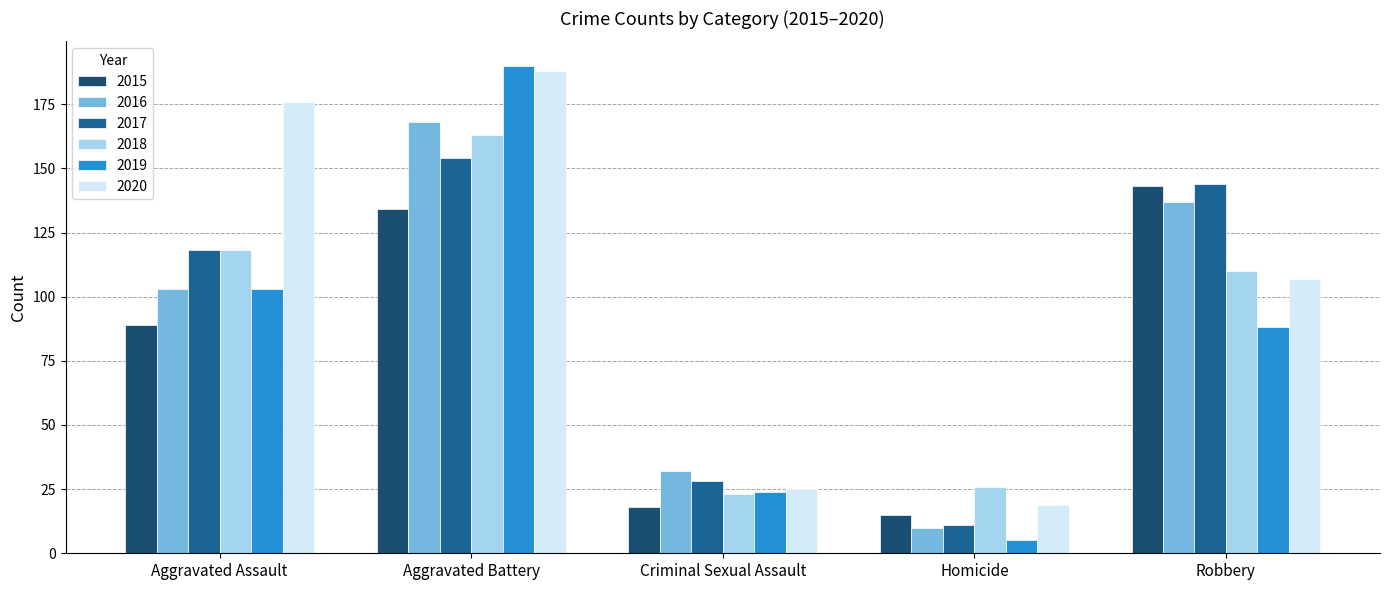

Is it true that 2016 equals 137 at Robbery?

True